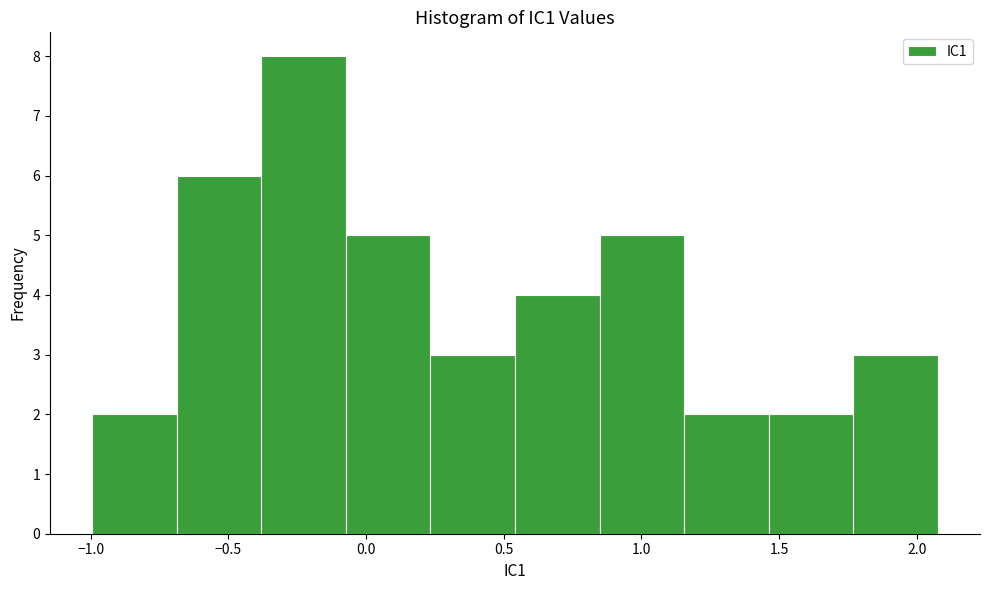

What is the height of the bar covering 0.25 to 0.55 on the x-axis? Neither the bar edges nor the heights are printed on the chart, so give them approximately, as read against the axes.

3